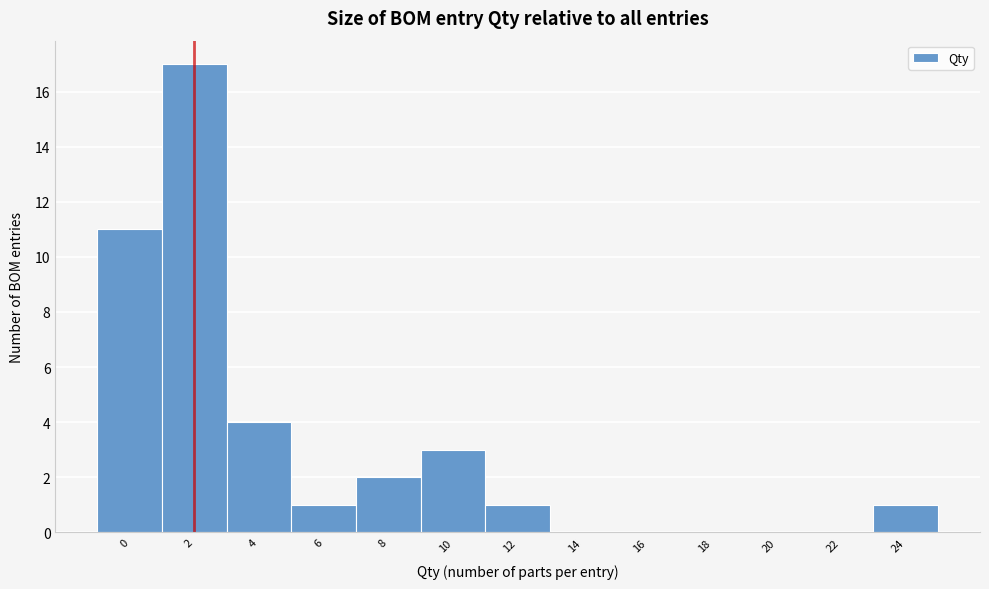

Reading left to right, transcribe all the data shown in this chart.

0=11	2=17	4=4	6=1	8=2	10=3	12=1	14=0	16=0	18=0	20=0	22=0	24=1